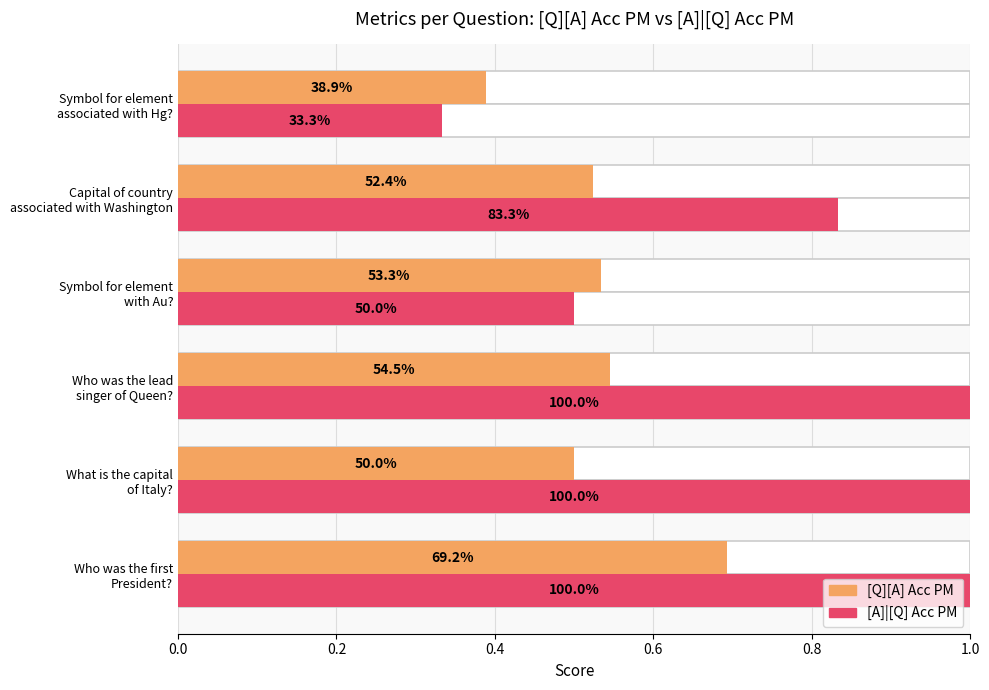

Rank the series by their average value, from highest to lowest.

[A]|[Q] Acc PM, [Q][A] Acc PM